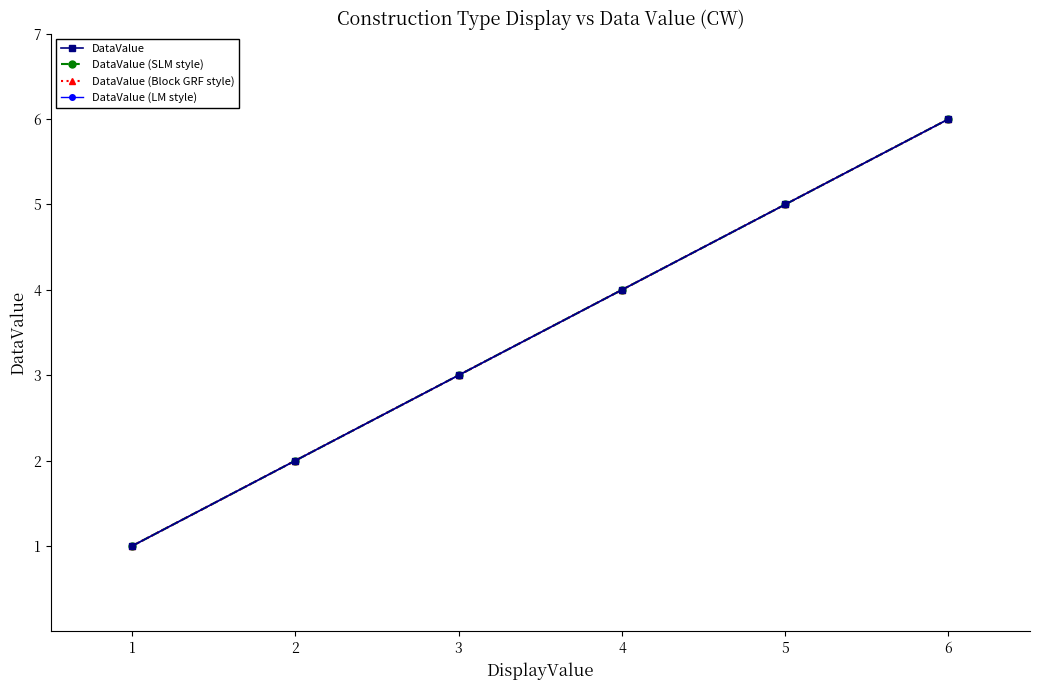

The DataValue (LM style) series shows 4 at 4. True or false?

True